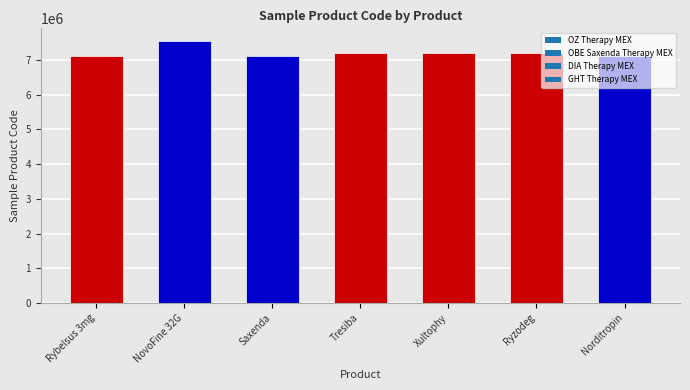

What position from the right is Rybelsus 3mg?

7